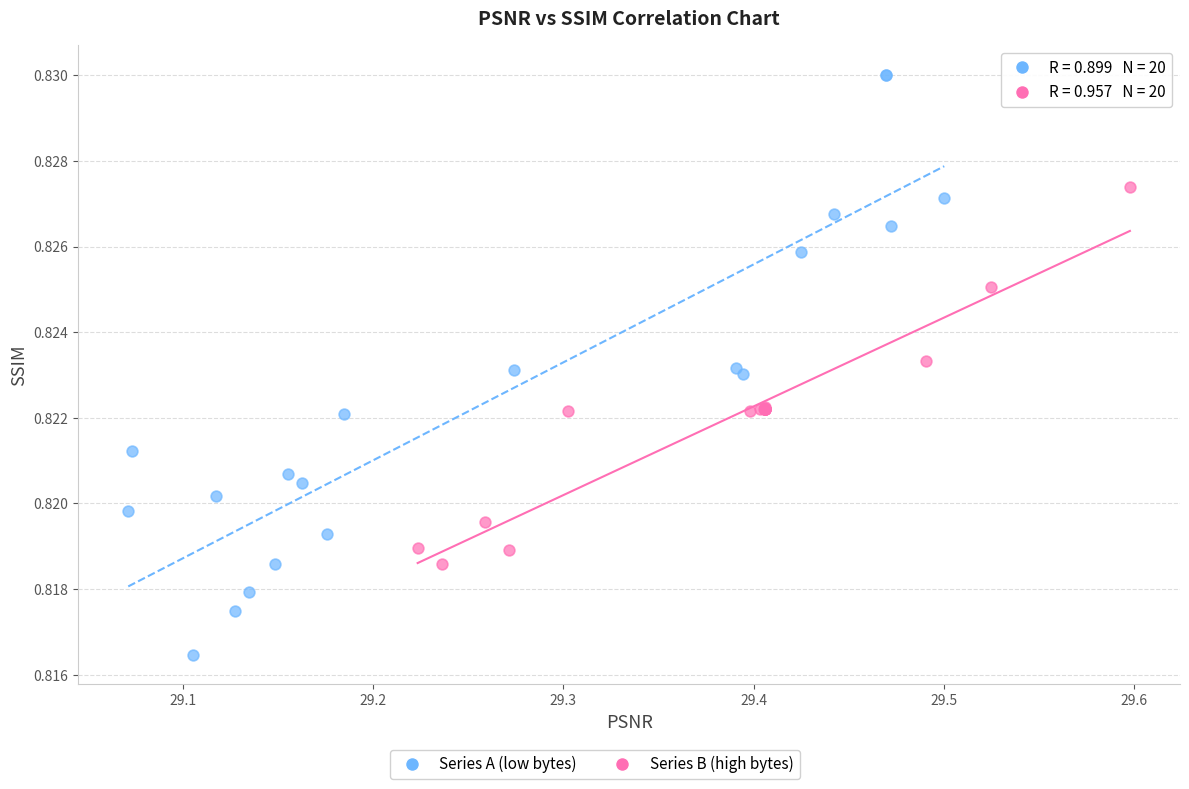

Which series reaches the maximum Y coordinate?

Series A (low bytes)